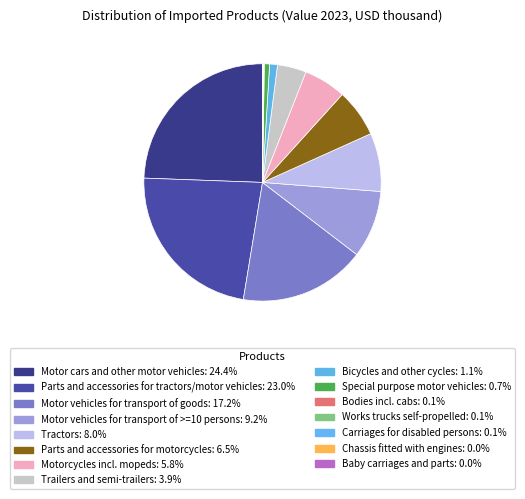

To the nearest percent, what portion does Motor vehicles for transport of >=10 persons represent?

9%